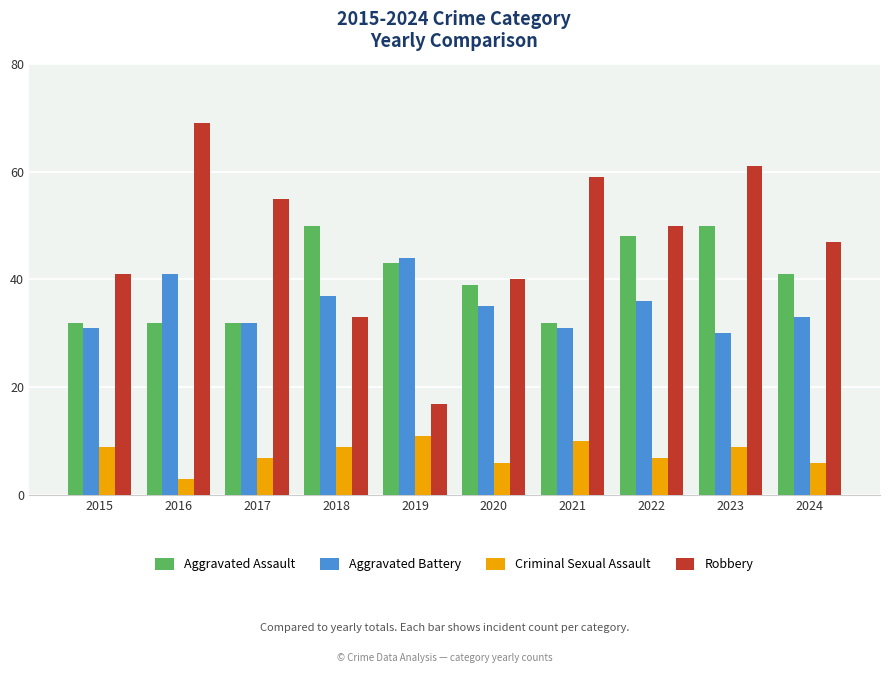

How many distinct data groups are displayed?

4